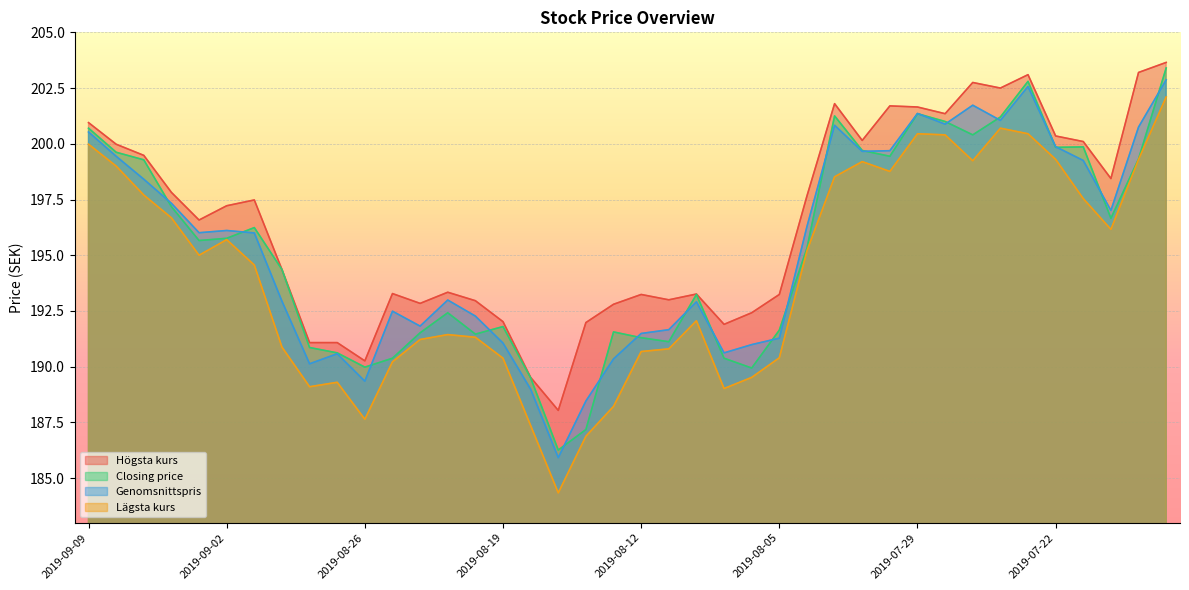

At which category does Högsta kurs reach its first local valley?

2019-09-03